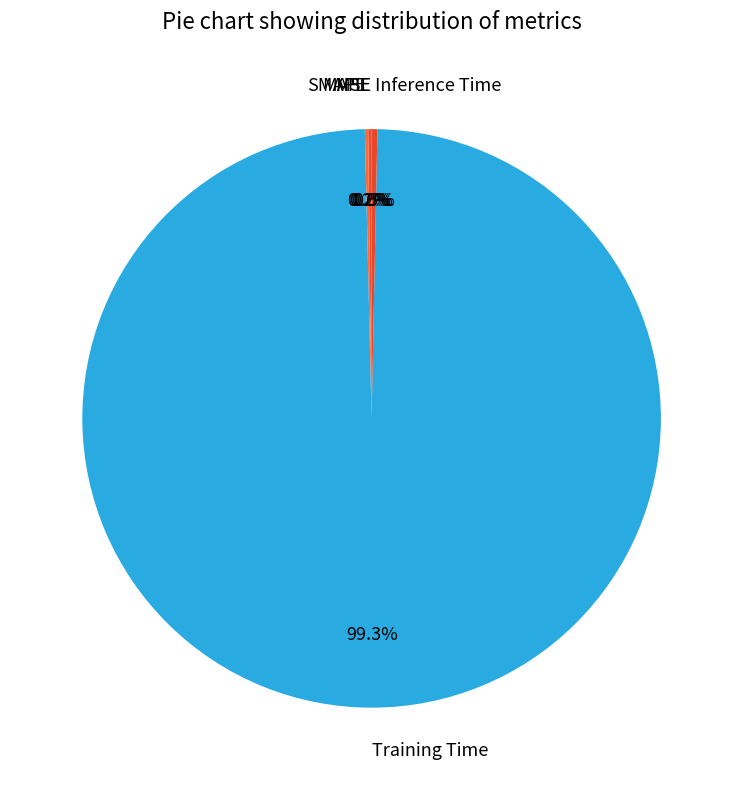

Which category has the biggest portion of the pie?

Training Time